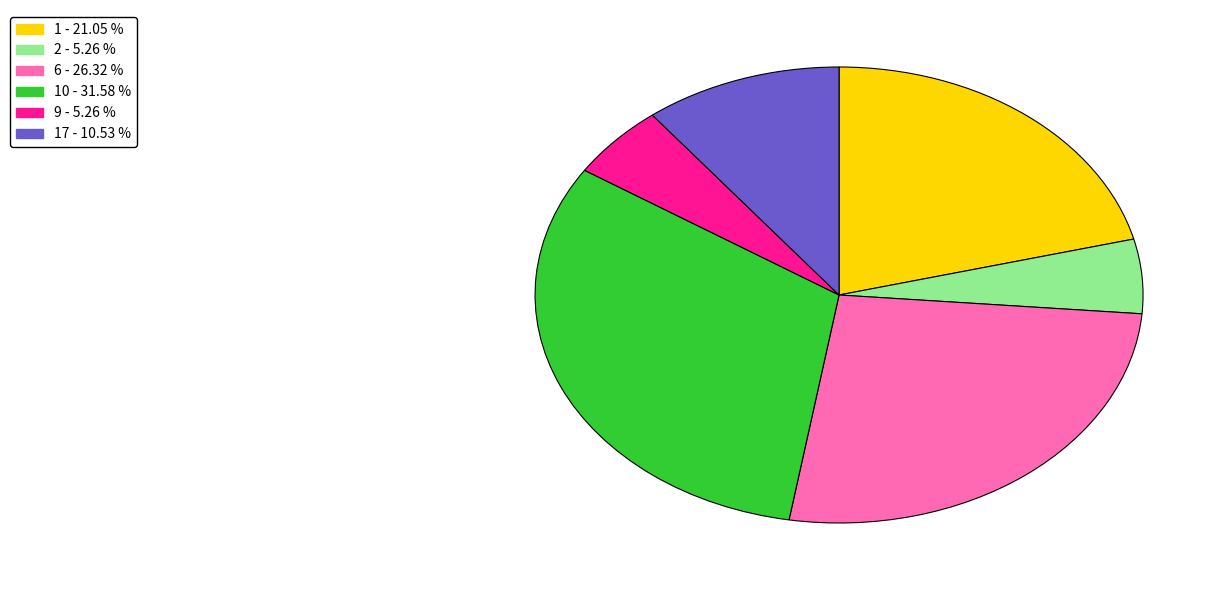

Is there a majority slice in this chart?

No